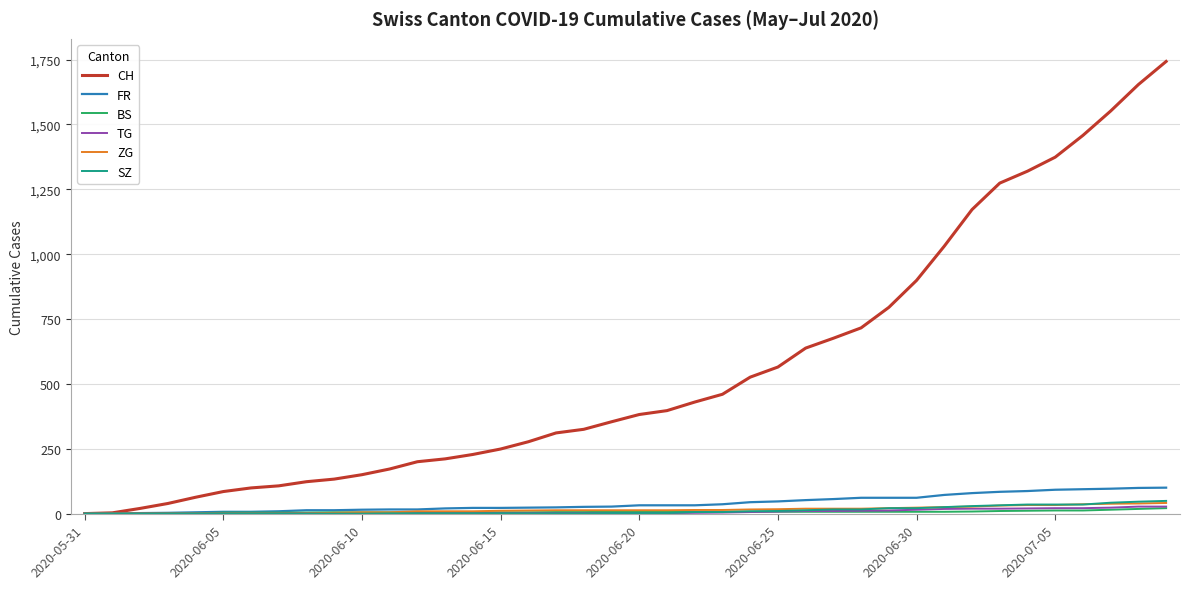

Which series has the largest range (max minus min)?

CH